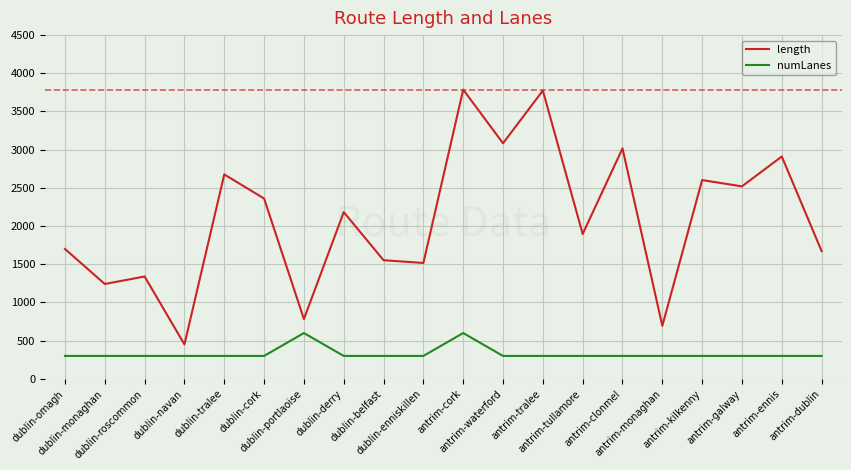

Which series has the largest total across all categories?

length